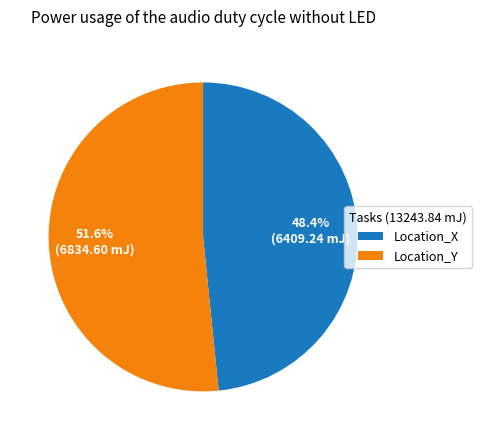

How many slices are in this pie chart?

2